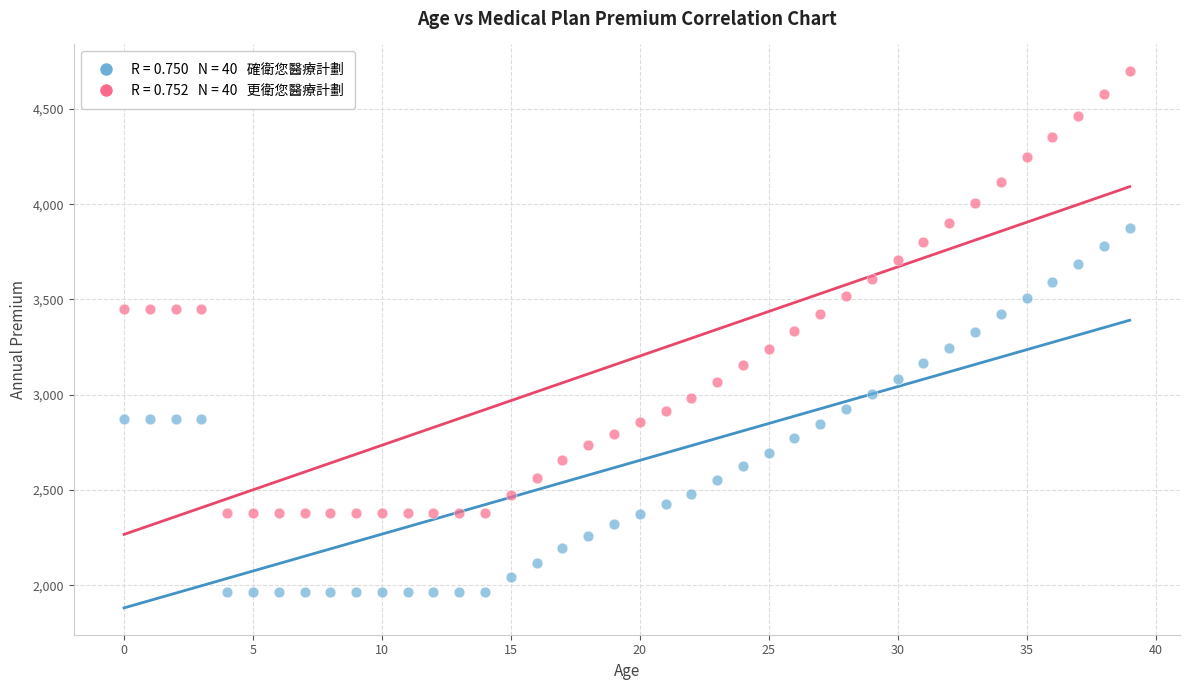

Across all data points, what is the range of Y values (max minus min)?

2732